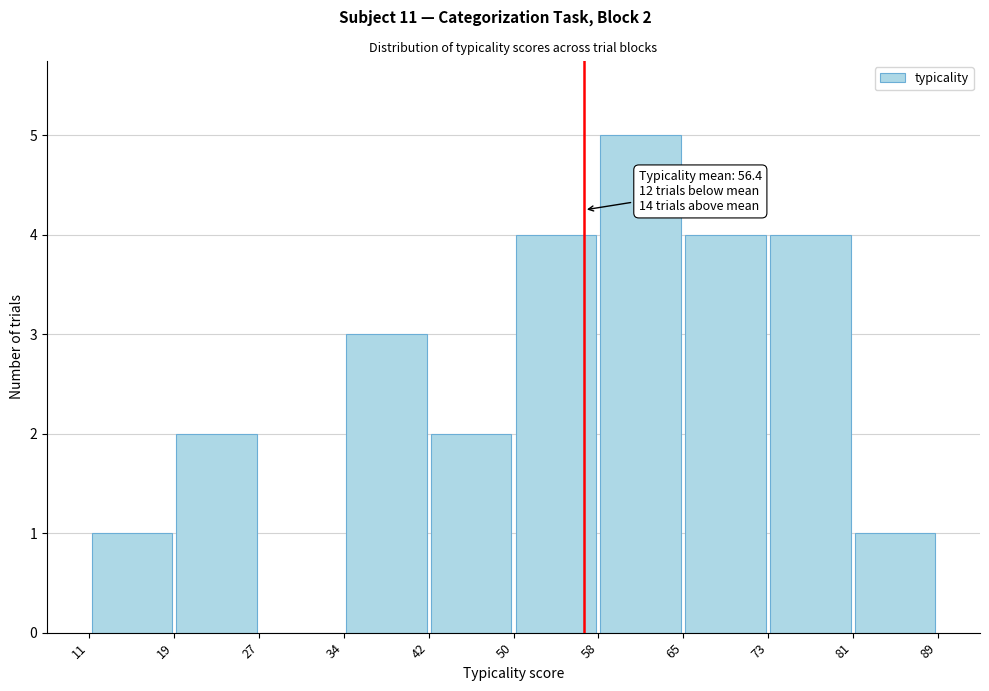

Over which range of the x-axis is the bar tallest?

58 to 65